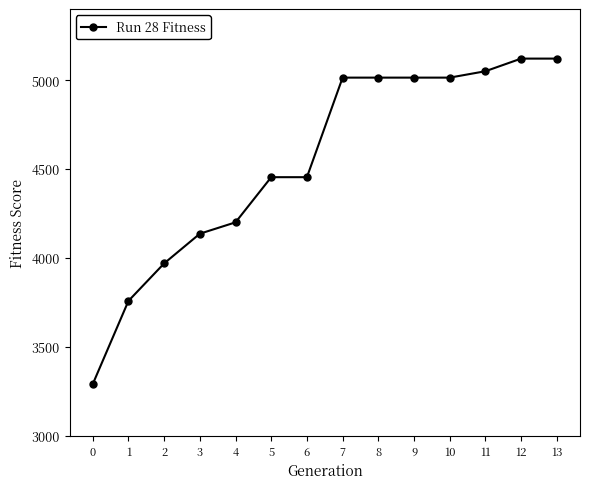

Reading left to right, extract all data points from this chart.

0=3290	1=3758	2=3969	3=4136	4=4200	5=4454	6=4454	7=5014	8=5014	9=5014	10=5014	11=5050	12=5121	13=5121